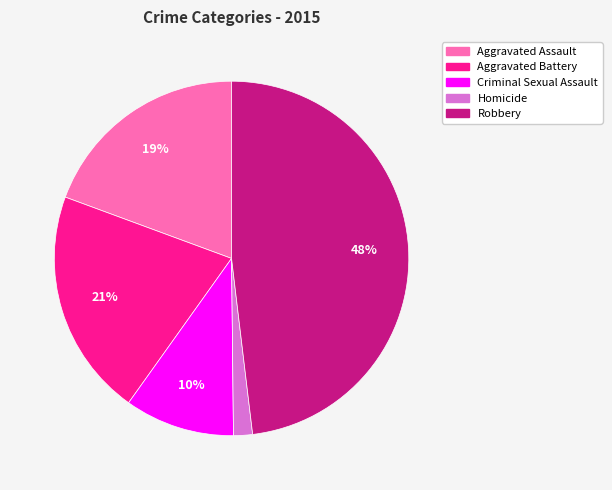

What is the largest slice in the pie chart?

Robbery